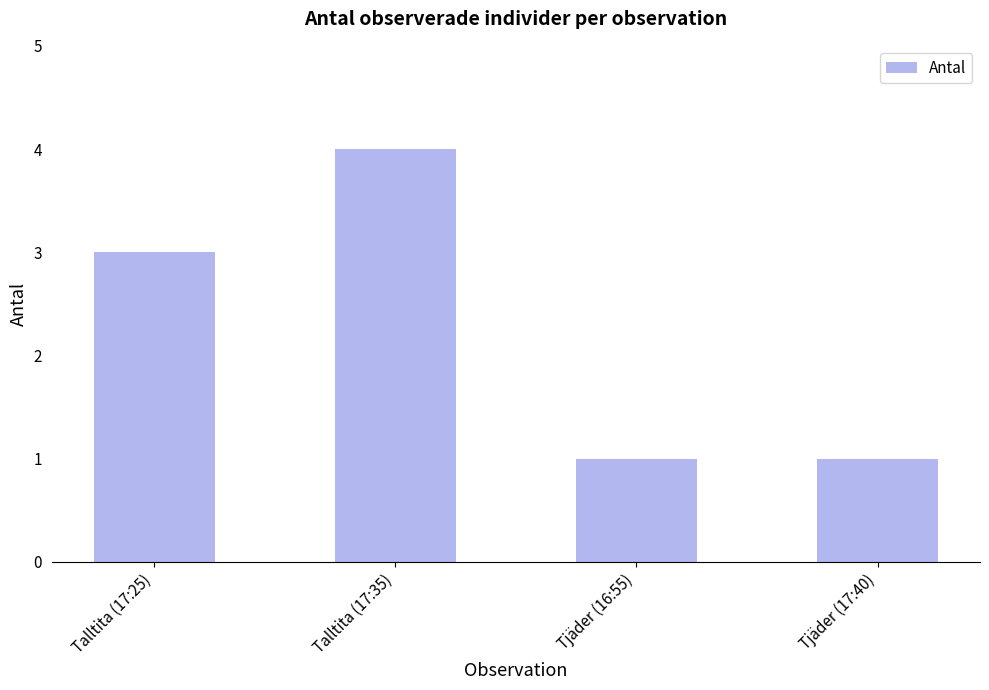

What position from the left is Tjäder (16:55)?

3